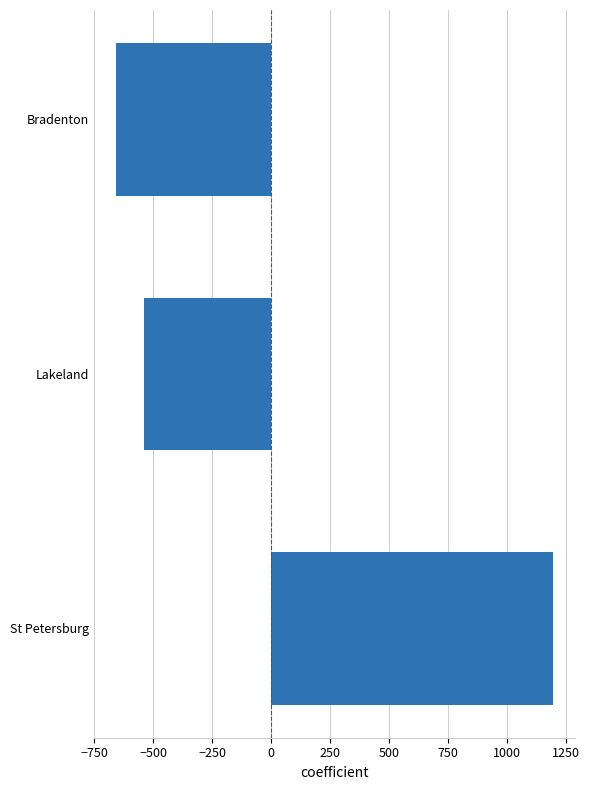

What is the difference between the second highest and minimum values?

122.0